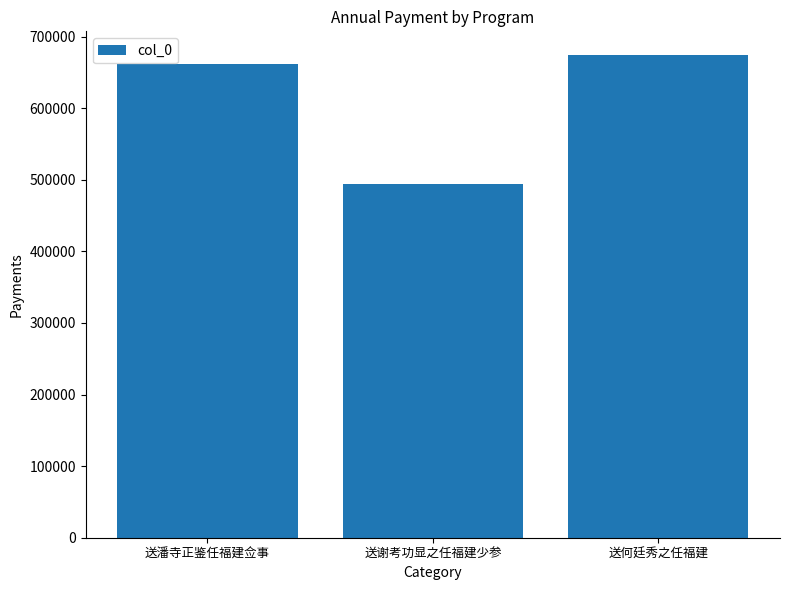

Which category has the highest value across all series?

送何廷秀之任福建